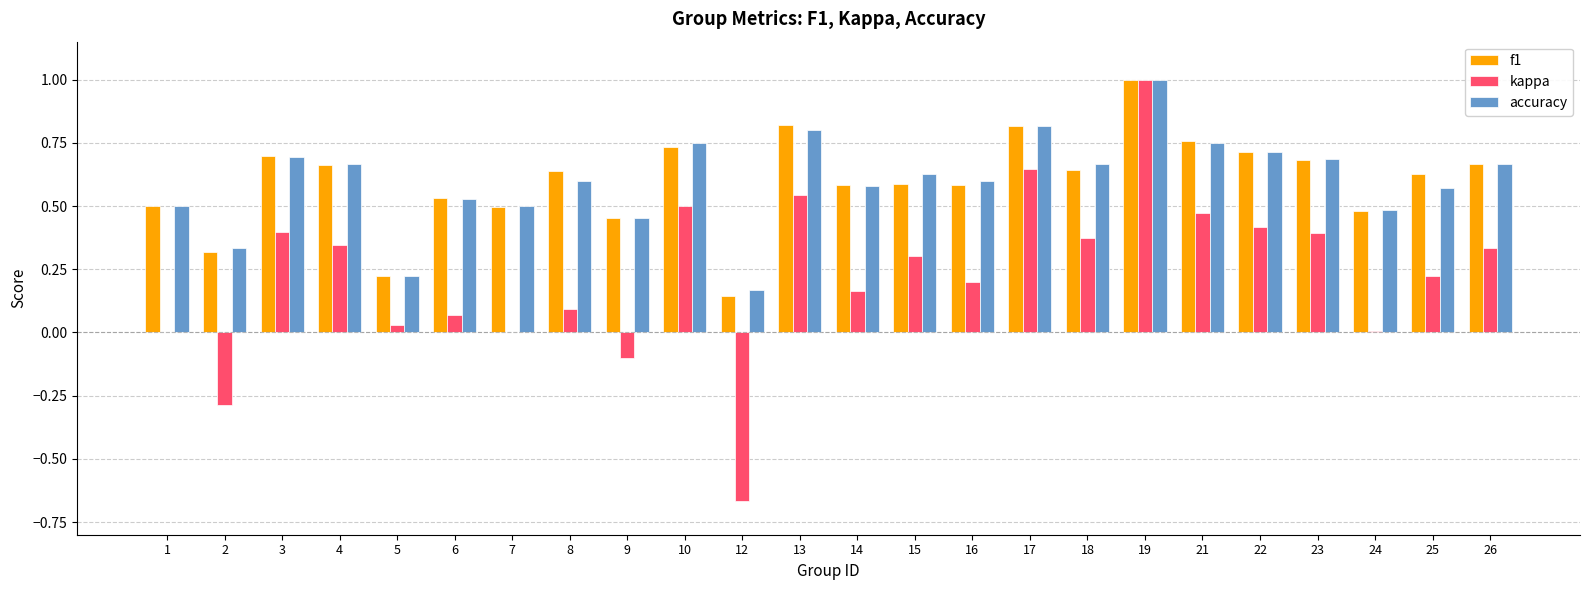

Which series has the largest range (max minus min)?

kappa